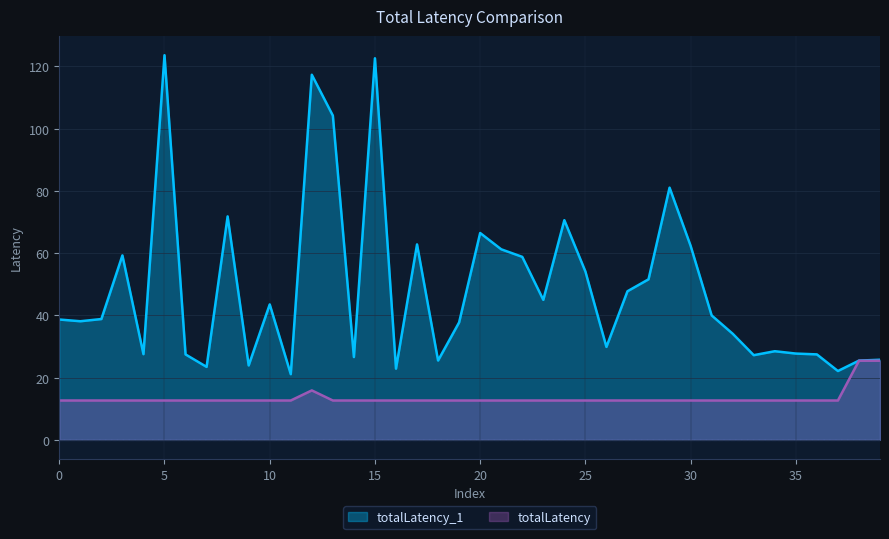

What is the difference between the maximum and minimum values in the totalLatency_1 series?

102.5